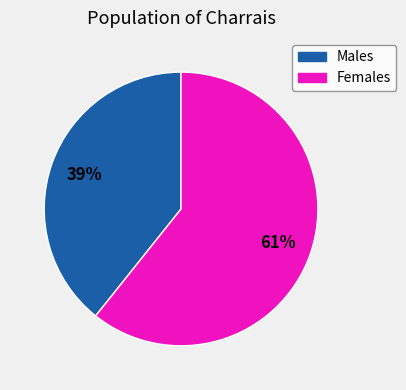

To the nearest percent, what is the average slice percentage?

50%